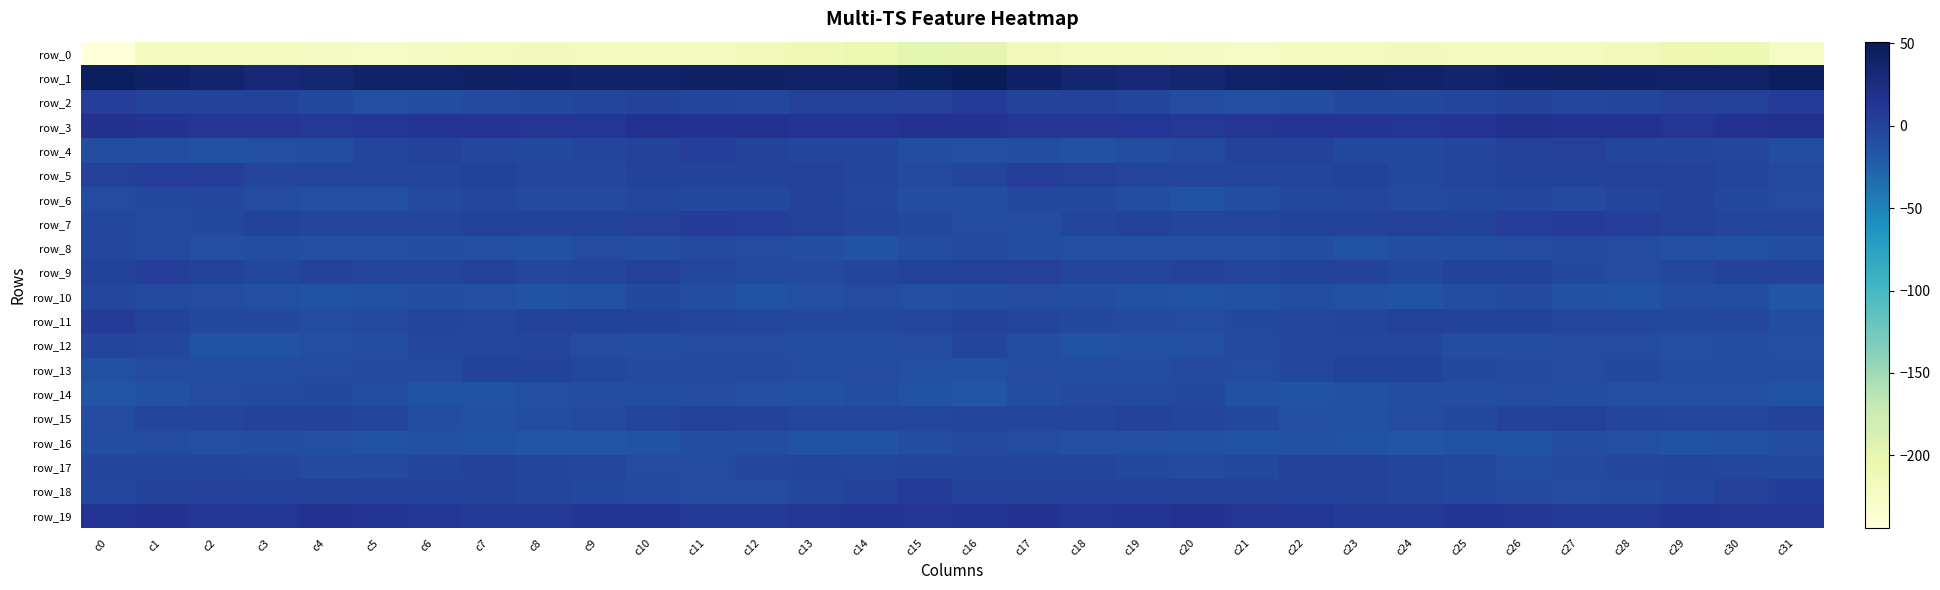

What is the approximate value of row_7 at c4?

-1.6